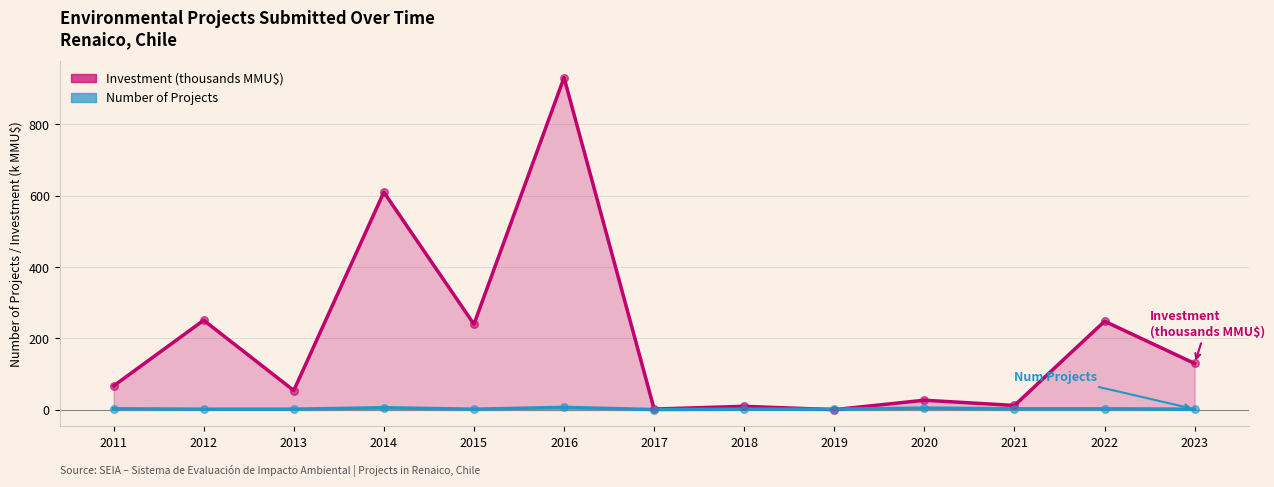

Which series has the widest spread of Y values?

Investment (thousands MMU$)